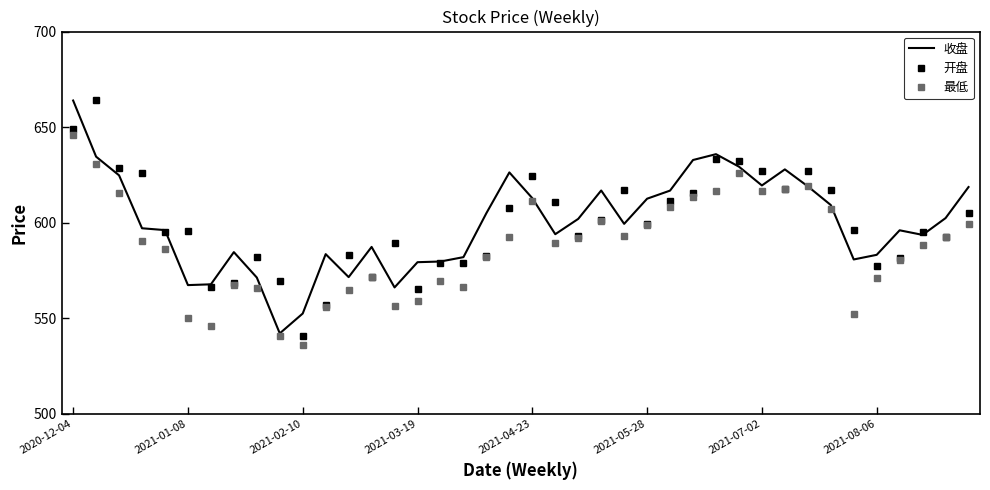

Count the number of data series in this chart.

3